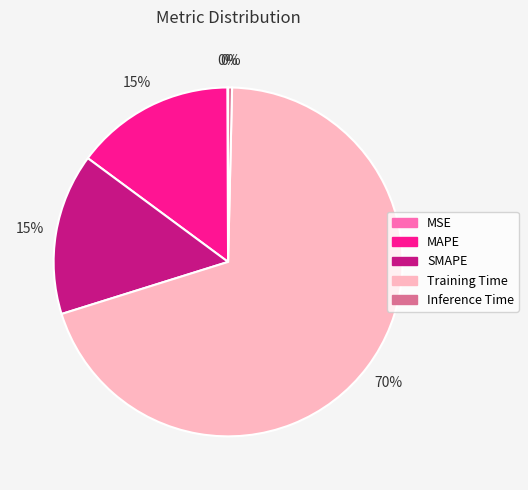

Which slice is the largest?

Training Time